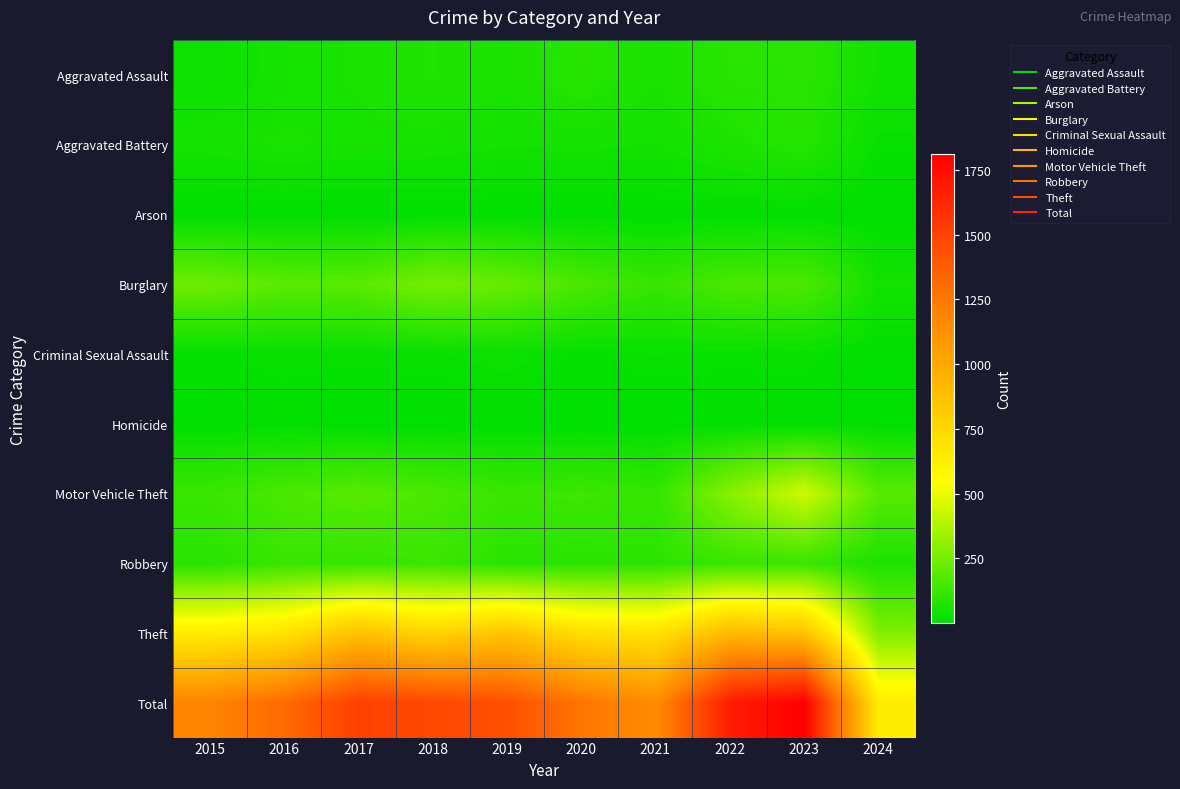

Which series has the largest range (max minus min)?

Total